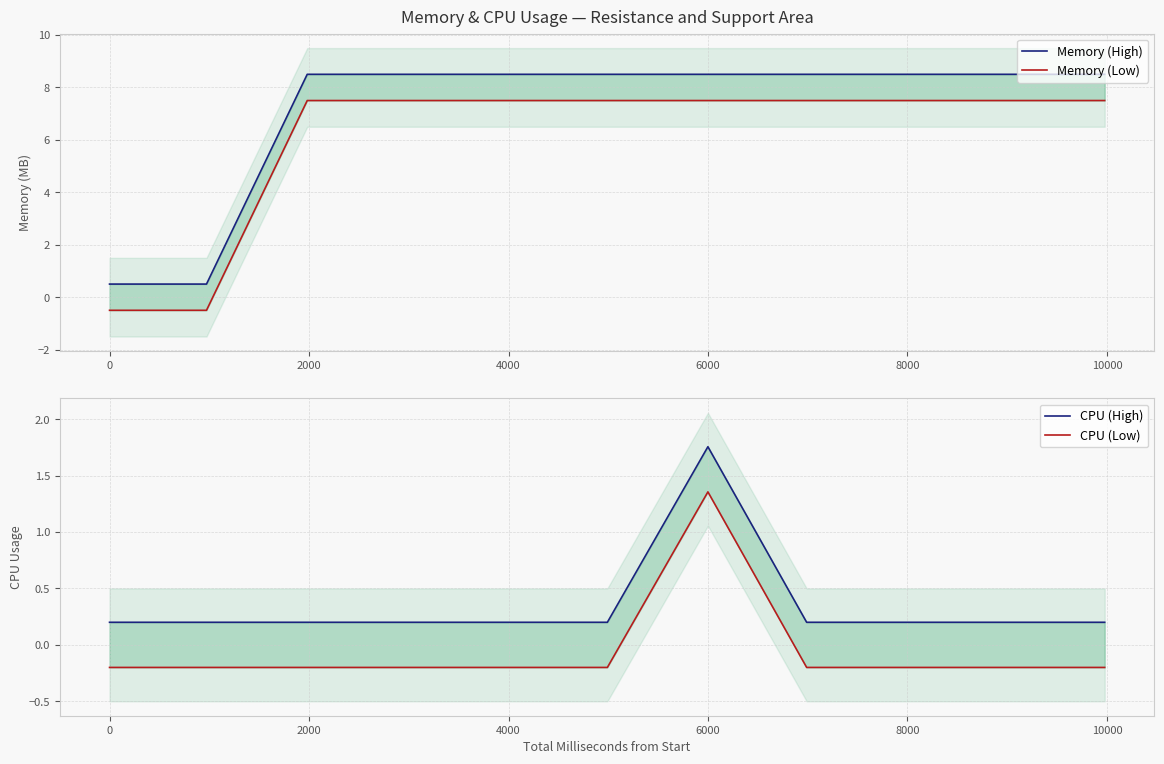

Which label corresponds to the largest value in the chart?

2000